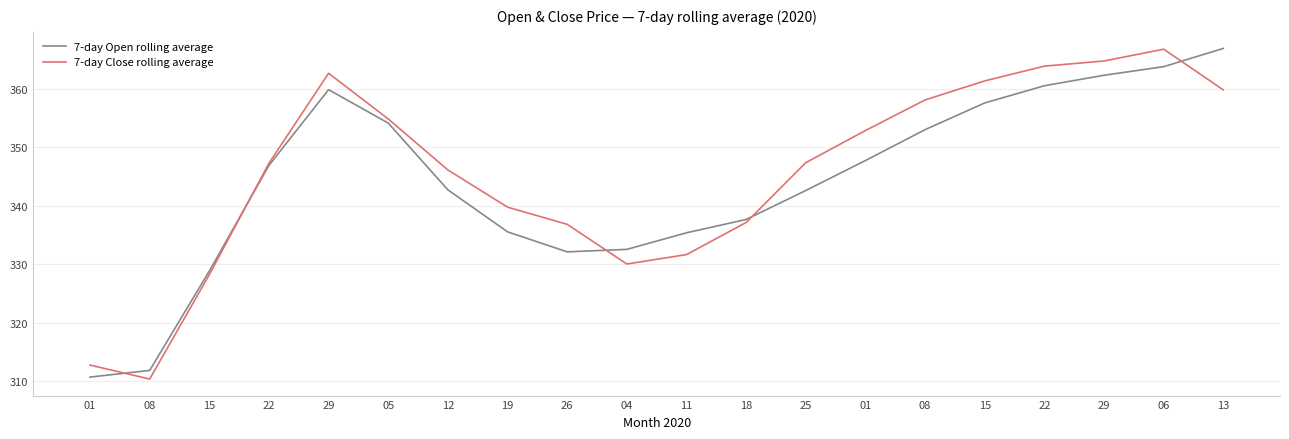

At which label does 7-day Open rolling average reach its peak?

13